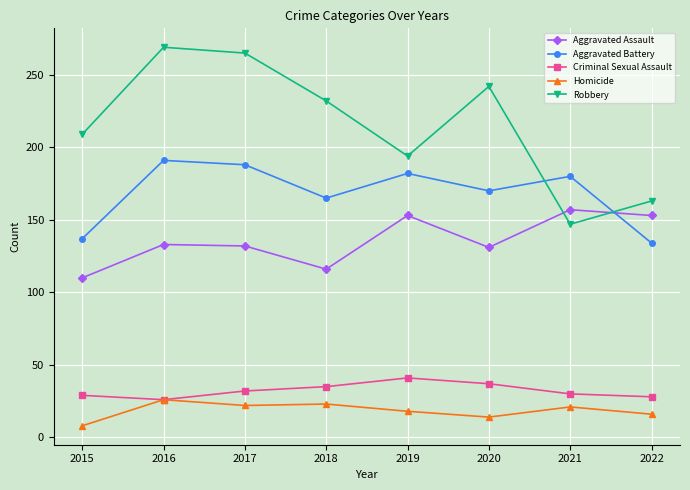

True or false: Aggravated Battery has more than 2 interior local peaks.

True